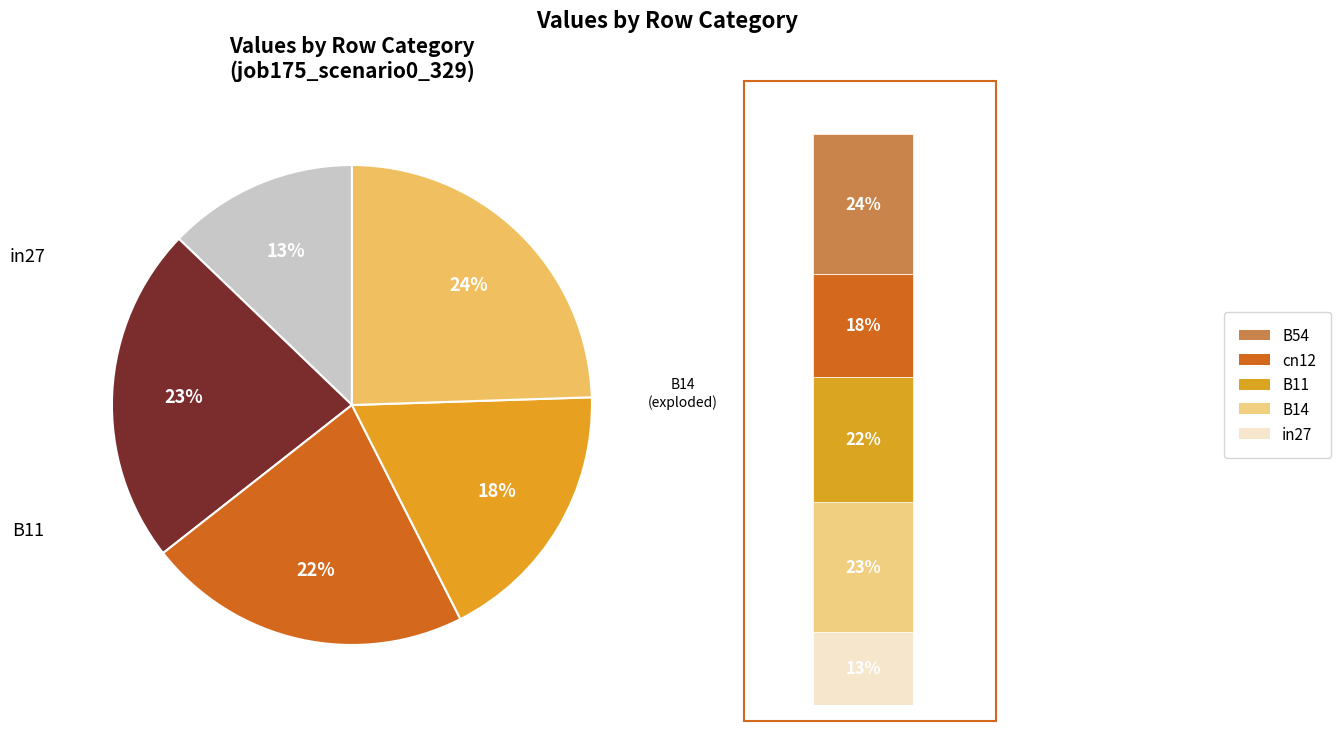

To the nearest percent, what portion does cn12 represent?

18%